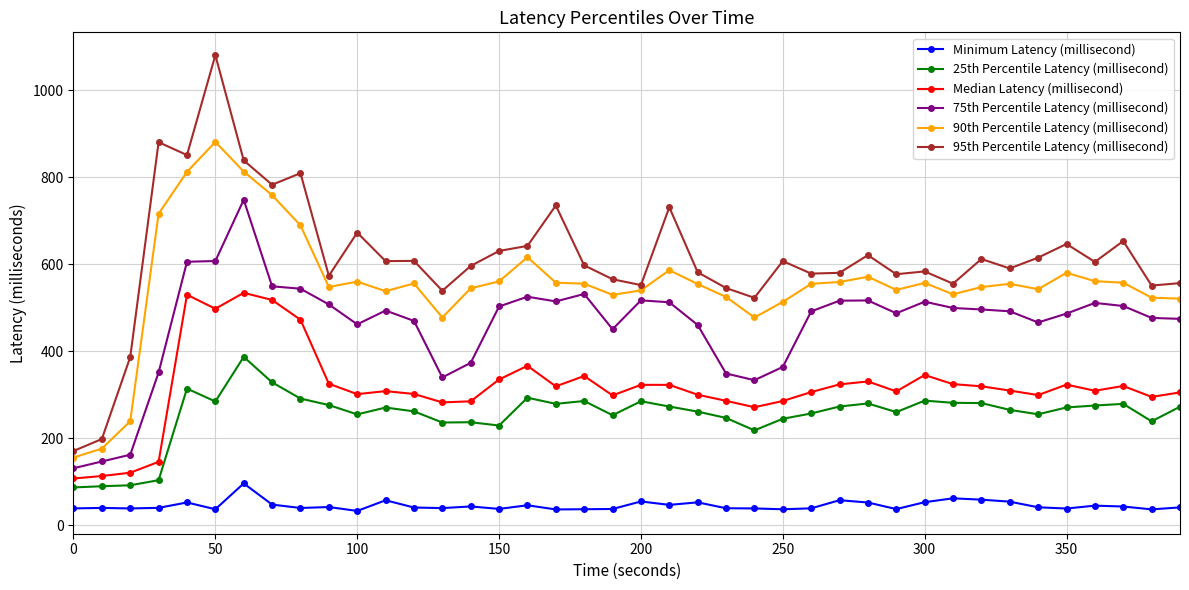

Which series has the largest range (max minus min)?

95th Percentile Latency (millisecond)